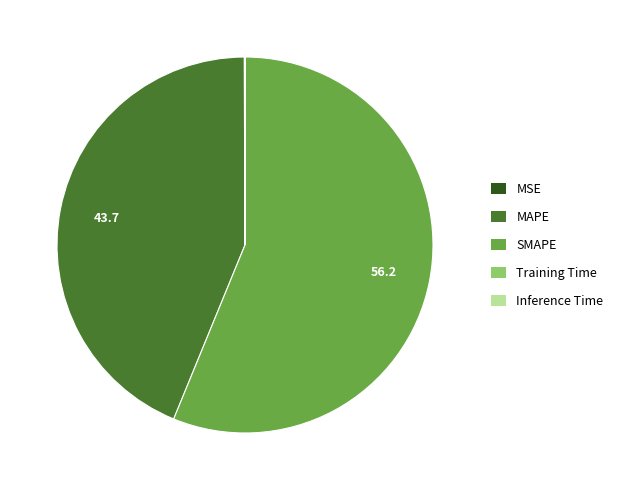

Does any single category account for the majority?

Yes